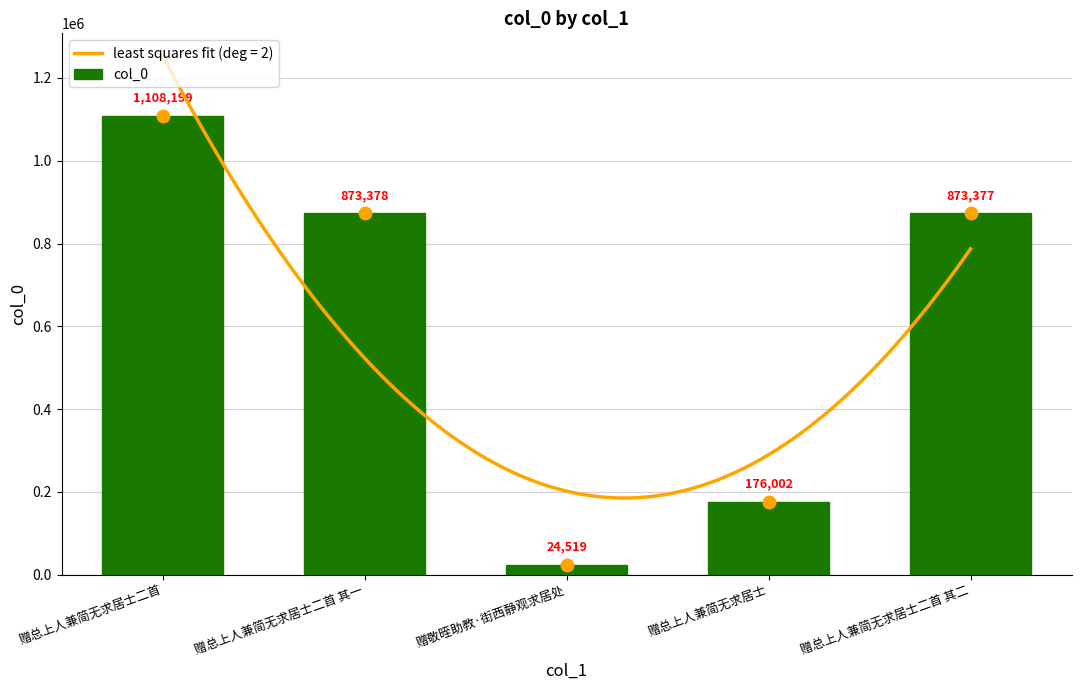

How many categories are shown in the chart?

5